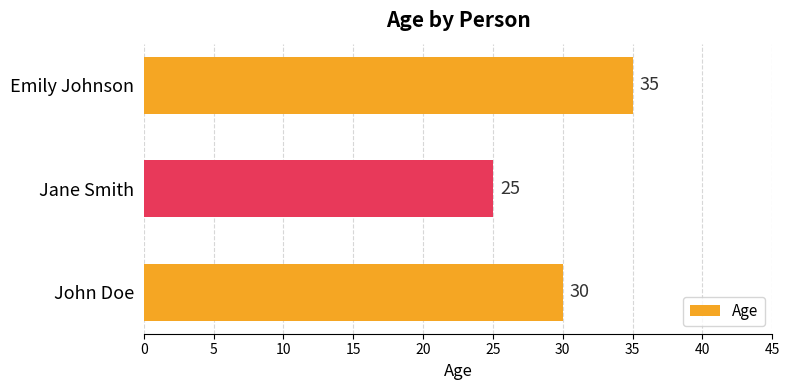

Between John Doe and Jane Smith, which is larger?

John Doe